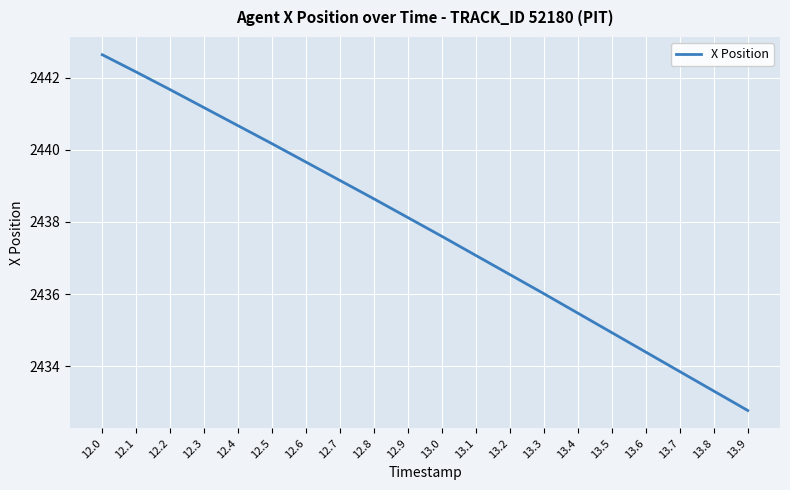

Where does the data first go above 2438?

12.0